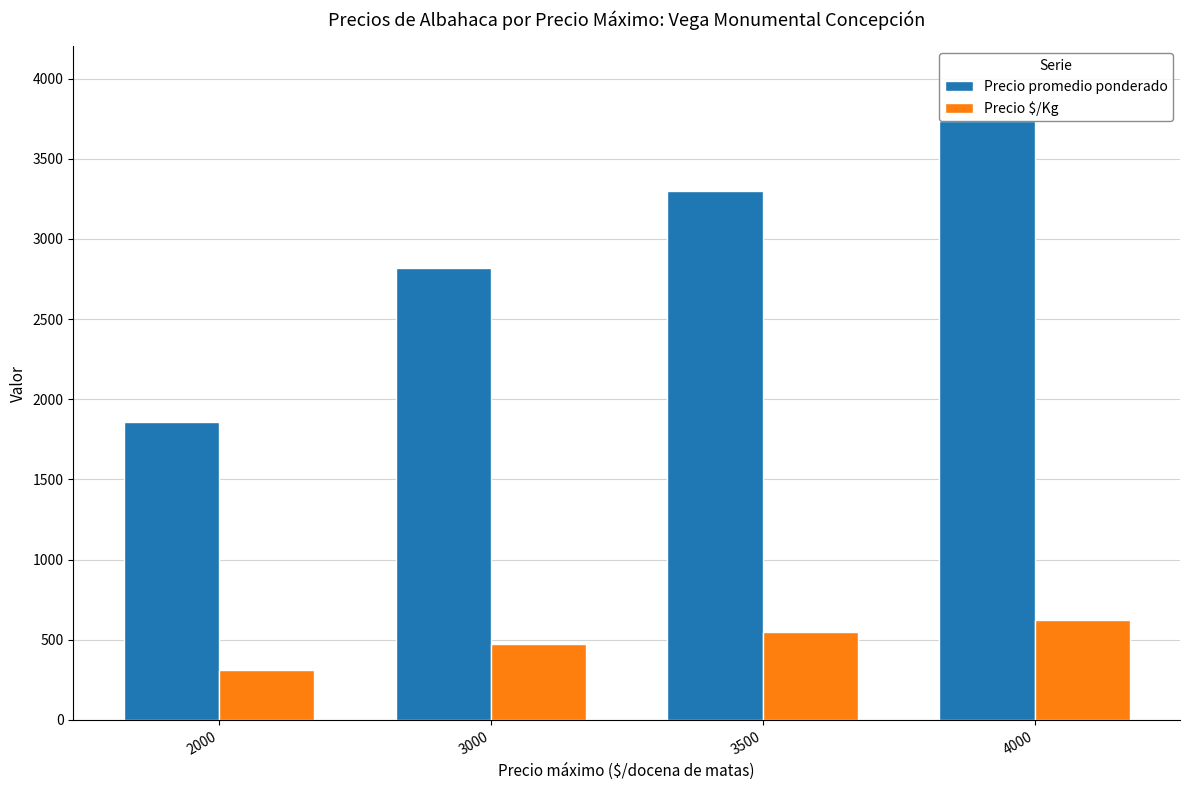

Are the bars grouped side by side (vs. stacked)?

Yes